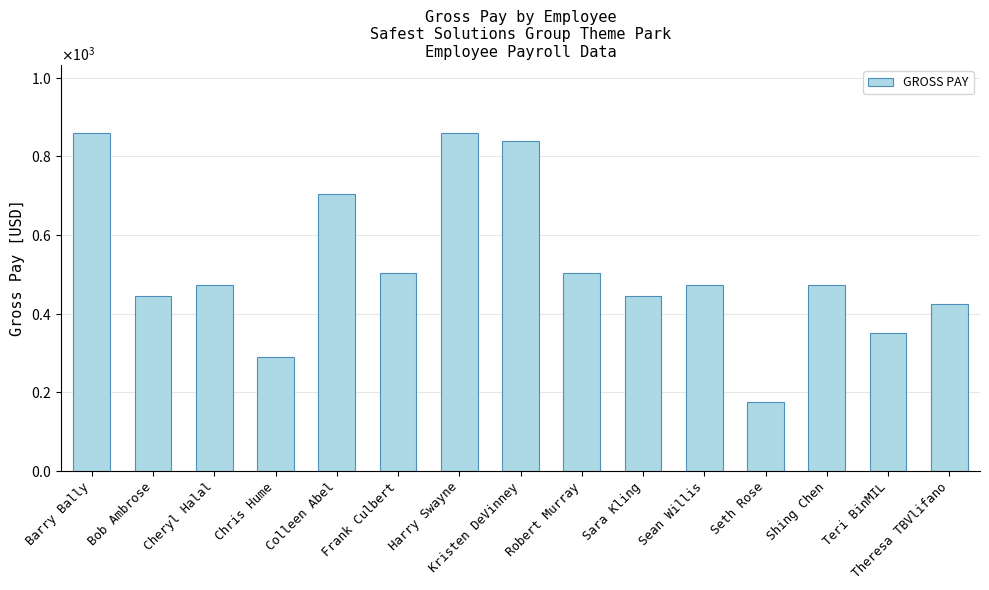

Does the chart contain any negative values?

No